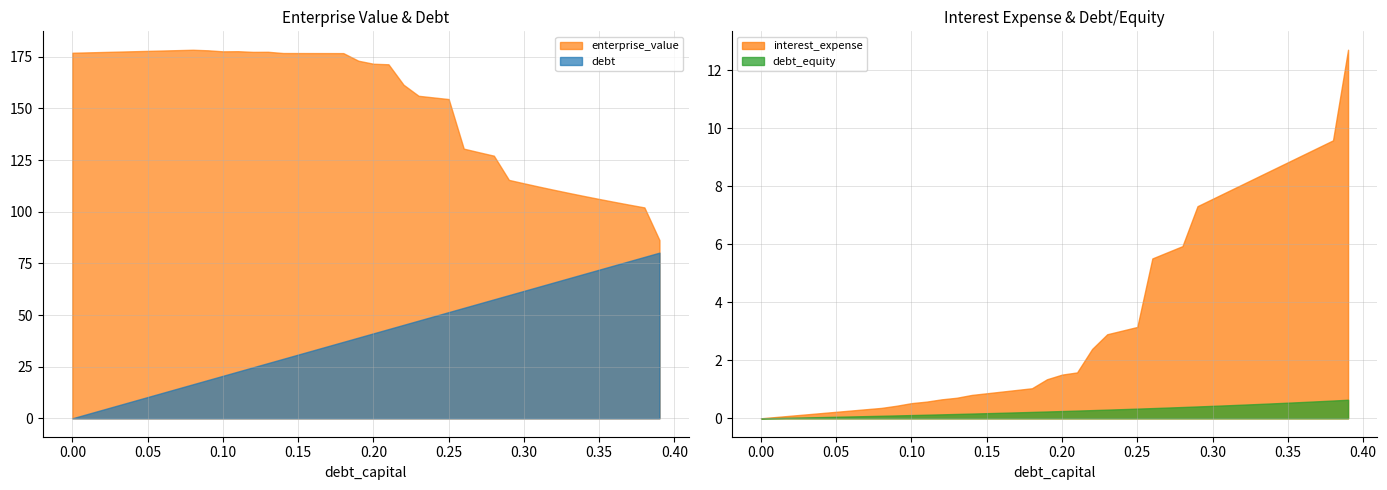

True or false: debt and enterprise_value cross at least once.

False